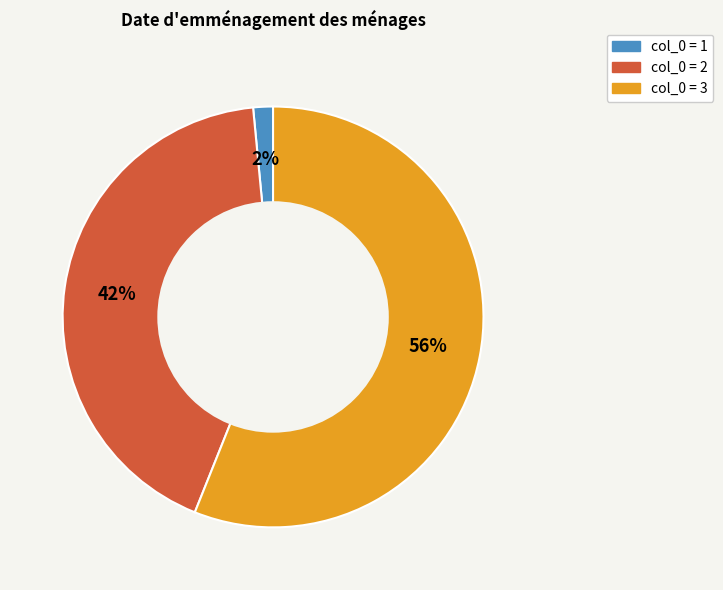

Between col_0 = 3 and col_0 = 1, which is larger?

col_0 = 3